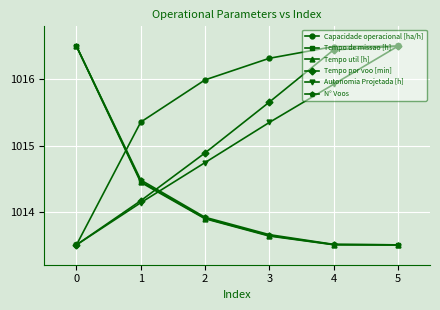

What is the minimum value shown in the chart?

1013.5